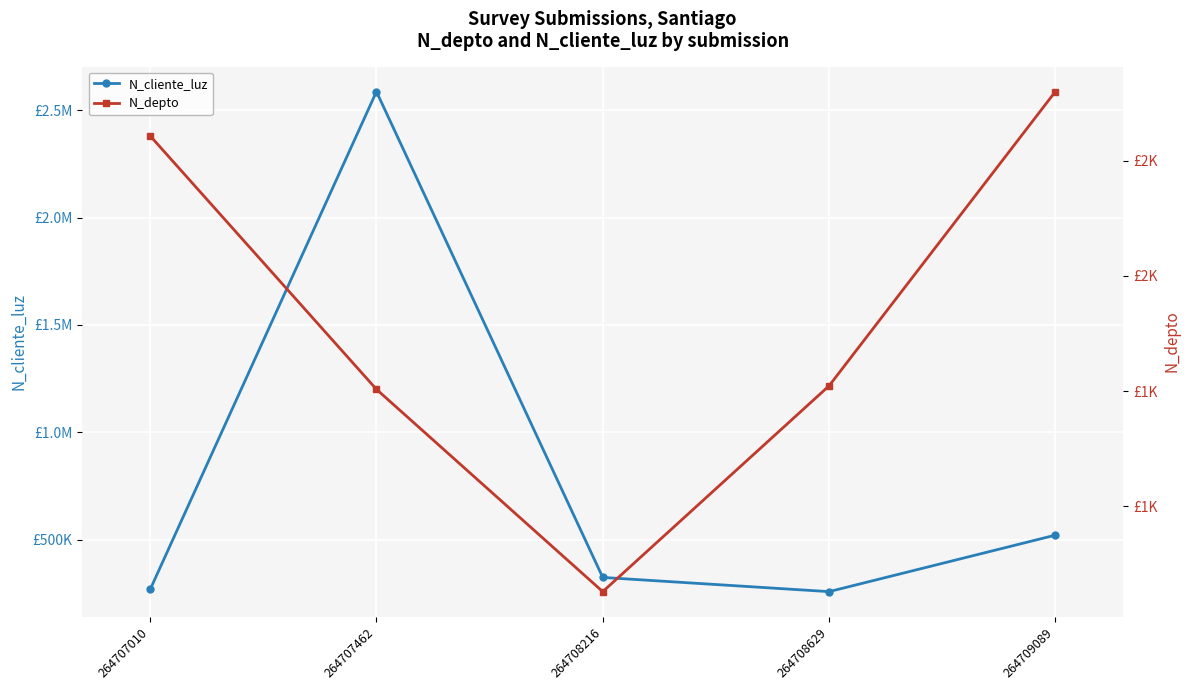

What is the average value of the N_depto series?

1814